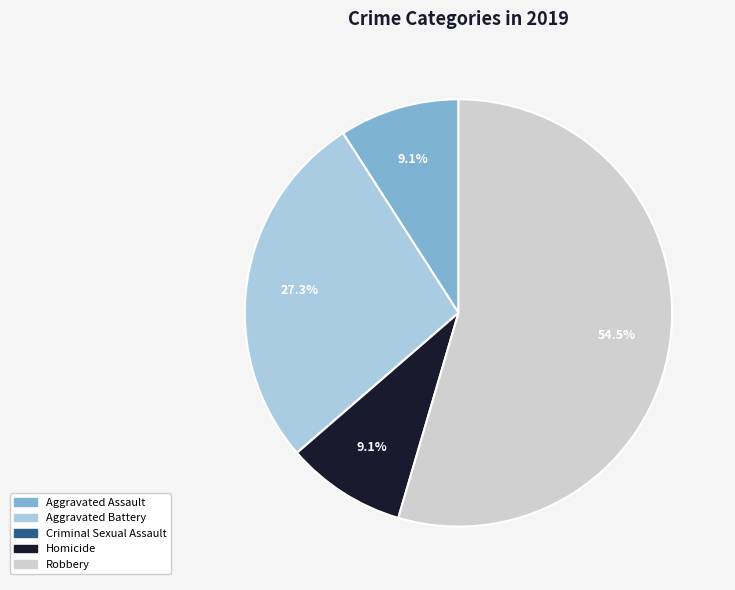

What is the ratio of the value at Homicide to the value at Aggravated Battery?

0.3